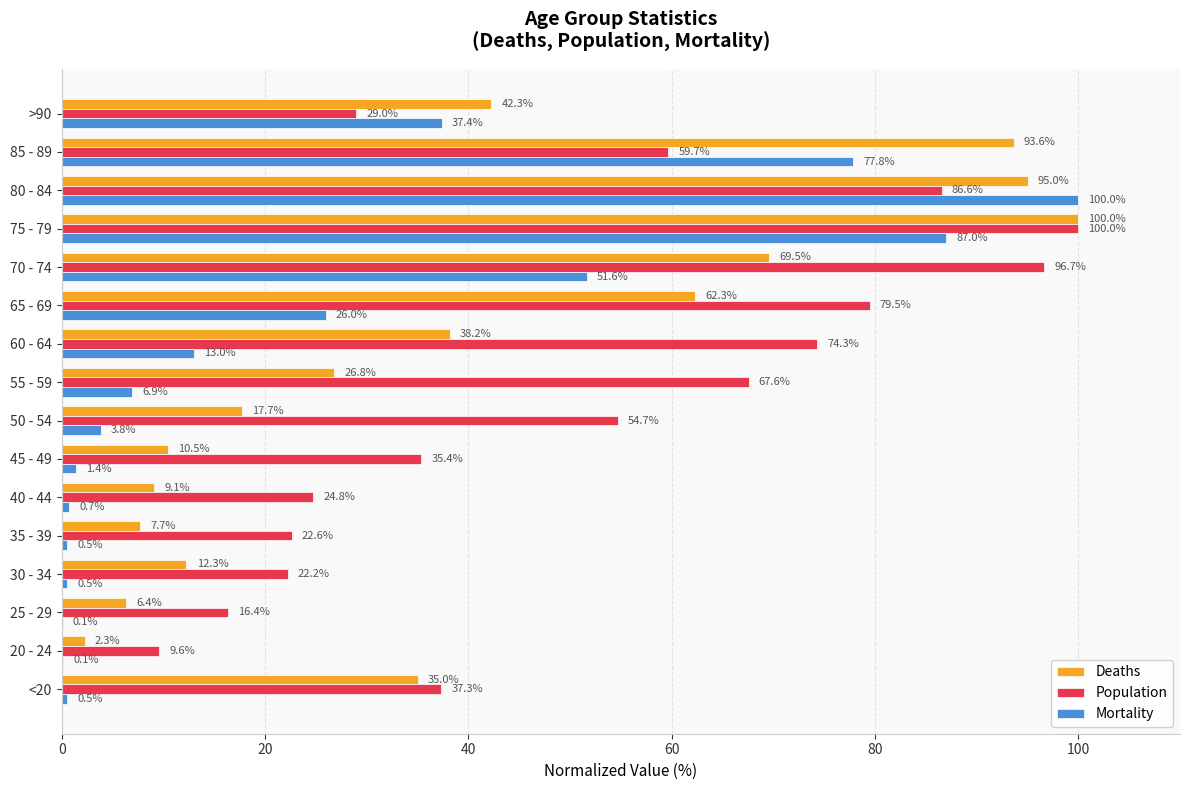

What is the sum of the Population values at 75 - 79 and 55 - 59?

167.6